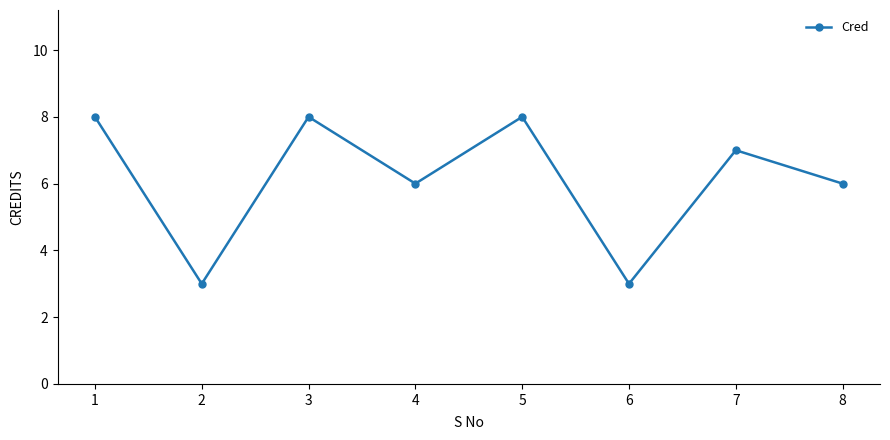

Count the values in the range 6 to 8.

6